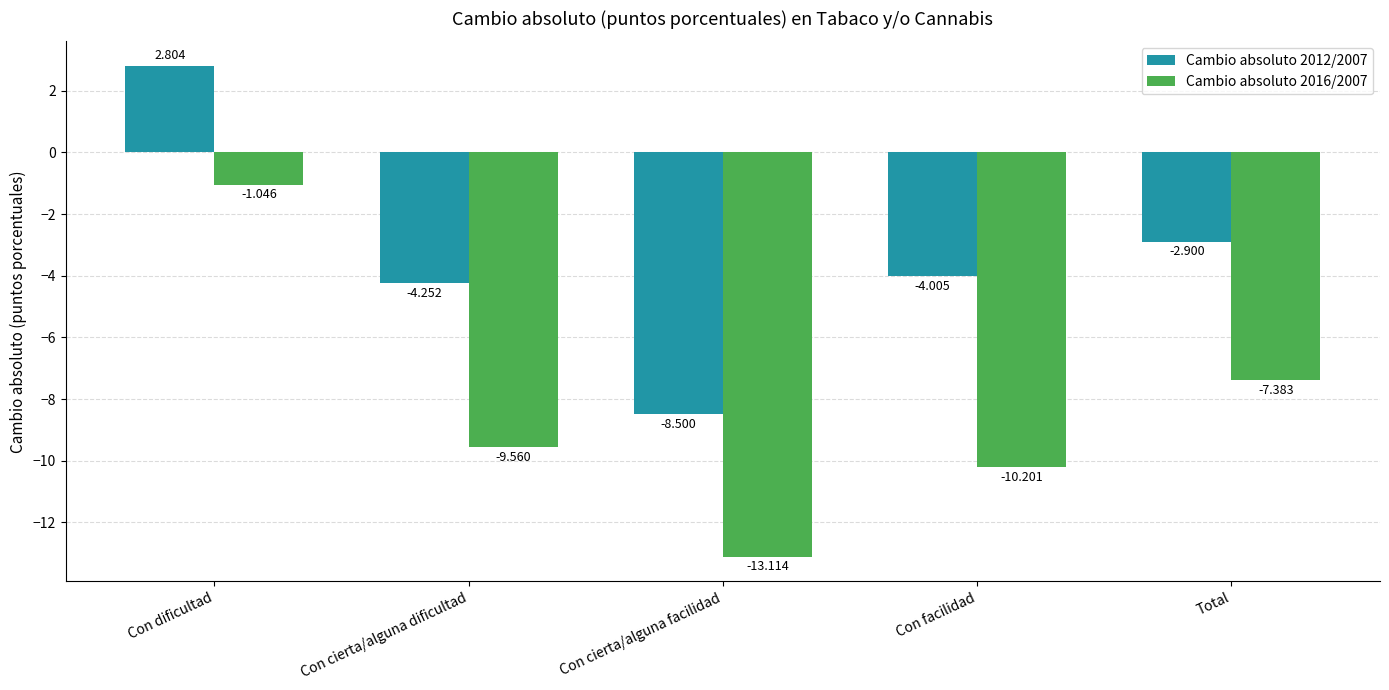

Count the number of data series in this chart.

2